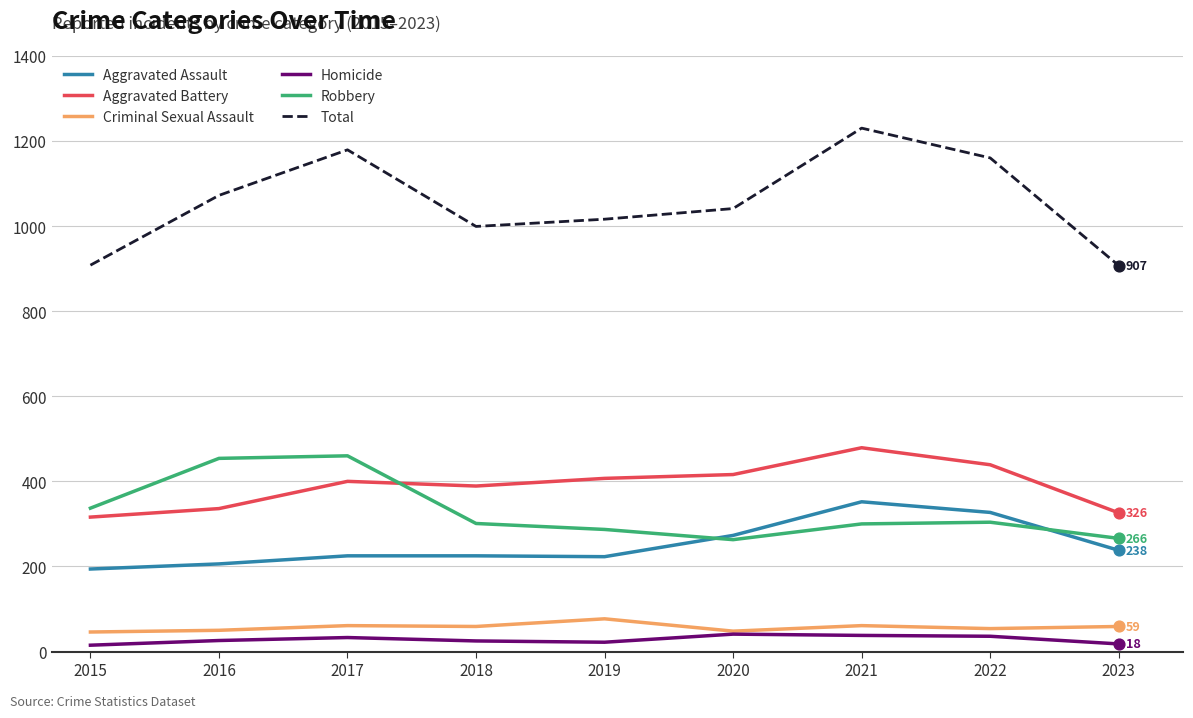

At which category is the sum across all series the highest?

2021